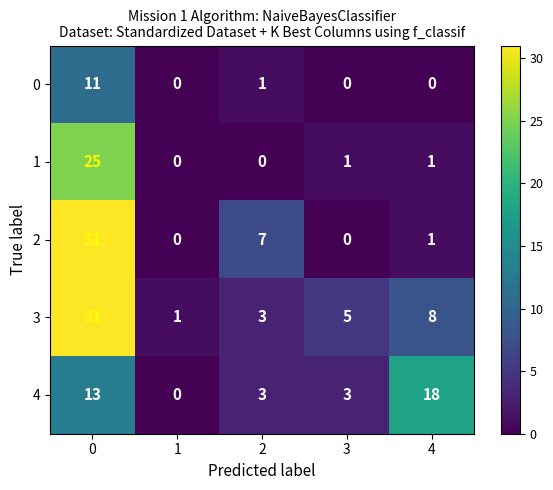

What is the maximum value for 4?

18